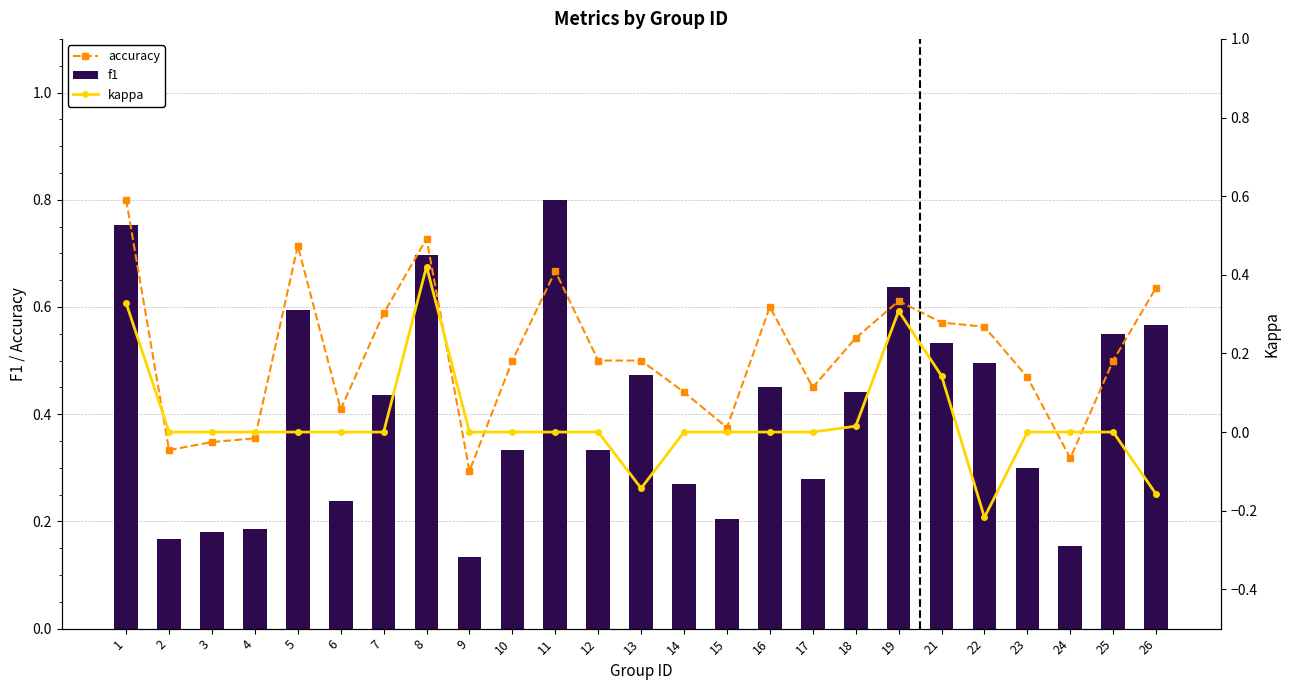

What is the average value of the f1 series?

0.4